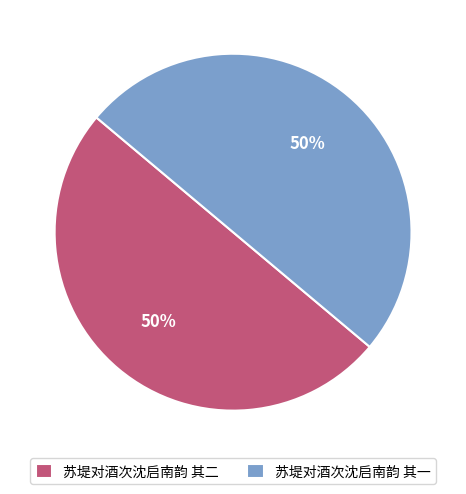

What is the ratio of the value at 苏堤对酒次沈启南韵 其二 to the value at 苏堤对酒次沈启南韵 其一?

1.0